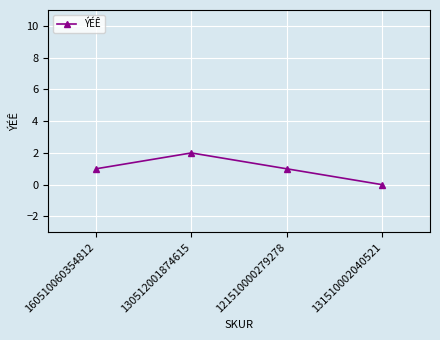

Reading left to right, transcribe all the data shown in this chart.

160510060354812=1	130512001874615=2	121510000279278=1	131510002040521=0